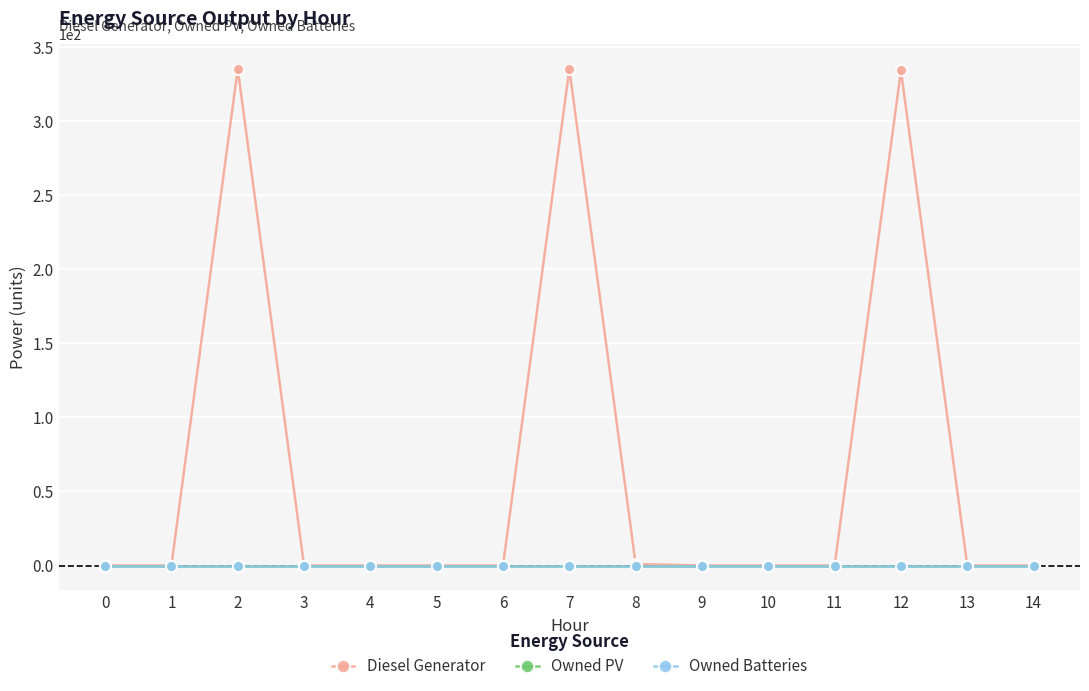

Is the value of Diesel Generator at 9 greater than the value of Owned Batteries at 2?

No